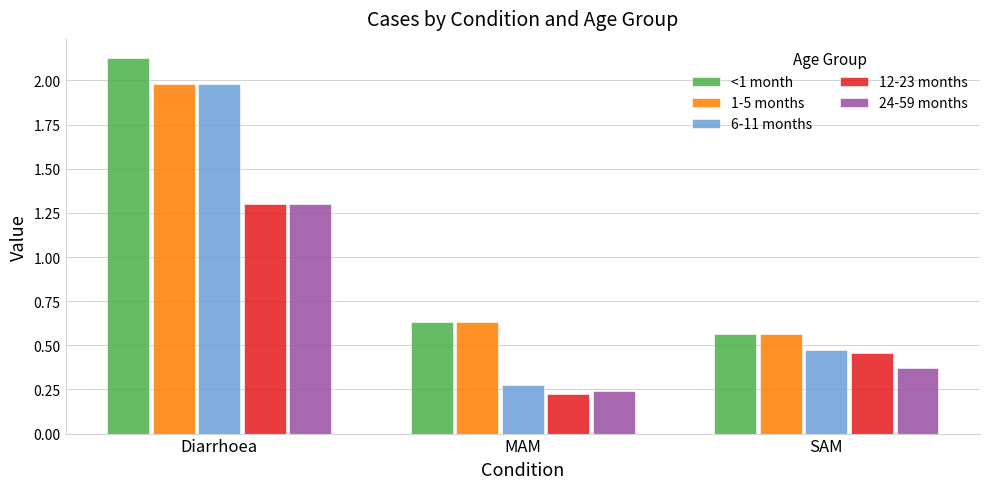

Is the value of 6-11 months at Diarrhoea greater than the value of 12-23 months at Diarrhoea?

Yes